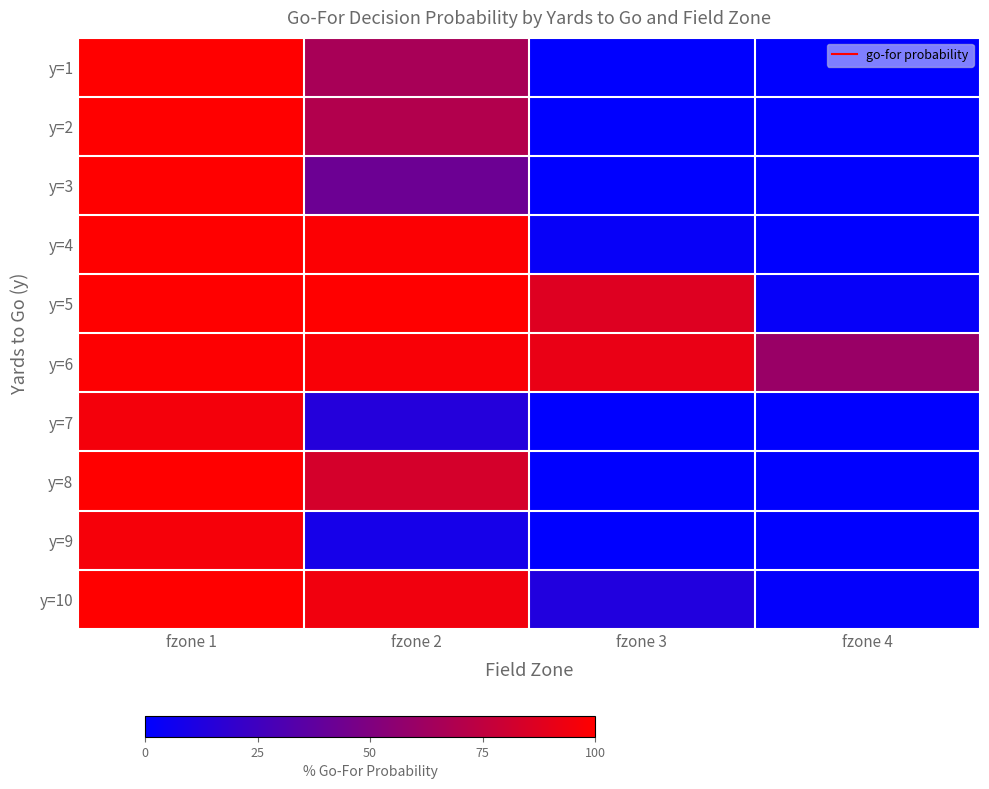

Reading right to left, list all the values displayed in this chart.

y=1: fzone 4=0.0	fzone 3=0.0	fzone 2=0.7	fzone 1=1.0
y=2: fzone 4=0.0	fzone 3=0.0	fzone 2=0.7	fzone 1=1.0
y=3: fzone 4=0.0	fzone 3=0.0	fzone 2=0.4	fzone 1=1.0
y=4: fzone 4=0.0	fzone 3=0.0	fzone 2=1.0	fzone 1=1.0
y=5: fzone 4=0.0	fzone 3=0.9	fzone 2=1.0	fzone 1=1.0
y=6: fzone 4=0.6	fzone 3=0.9	fzone 2=1.0	fzone 1=1.0
y=7: fzone 4=0.0	fzone 3=0.0	fzone 2=0.1	fzone 1=1.0
y=8: fzone 4=0.0	fzone 3=0.0	fzone 2=0.8	fzone 1=1.0
y=9: fzone 4=0.0	fzone 3=0.0	fzone 2=0.1	fzone 1=1.0
y=10: fzone 4=0.0	fzone 3=0.1	fzone 2=0.9	fzone 1=1.0